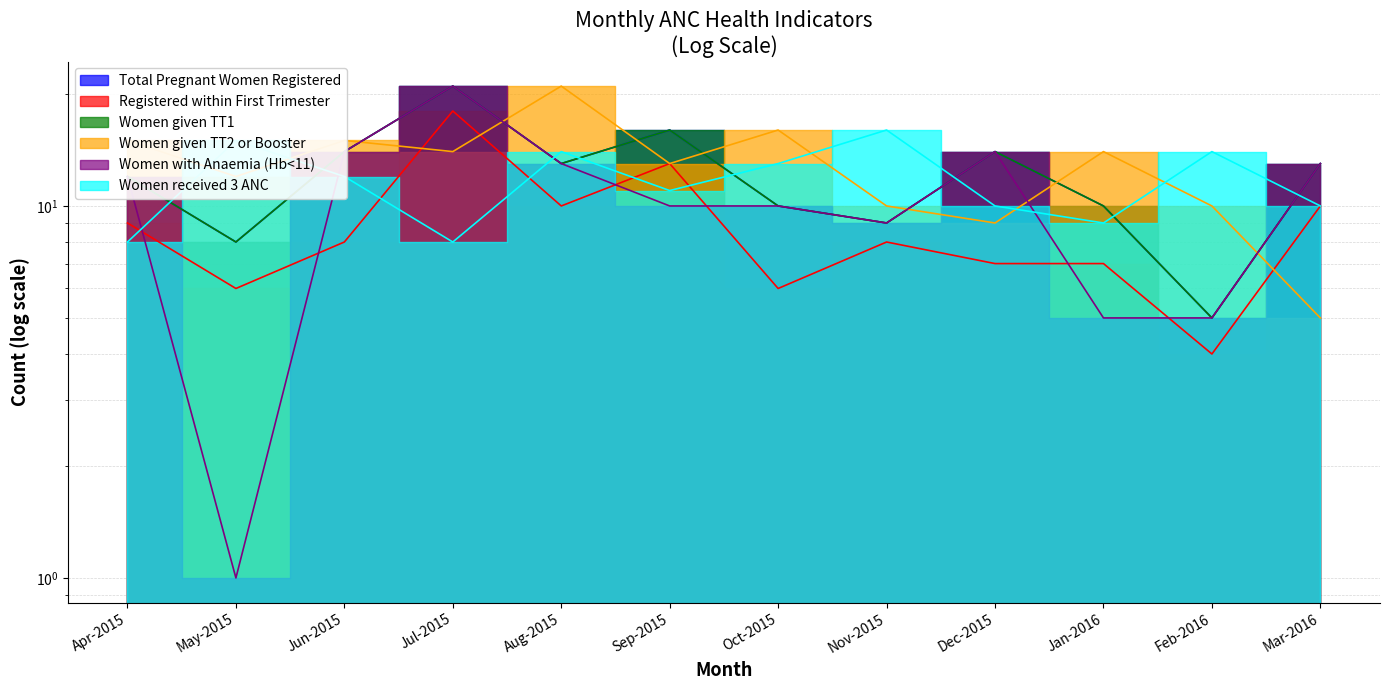

What is the difference between the Women with Anaemia (Hb<11) values at Dec-2015 and Oct-2015?

4